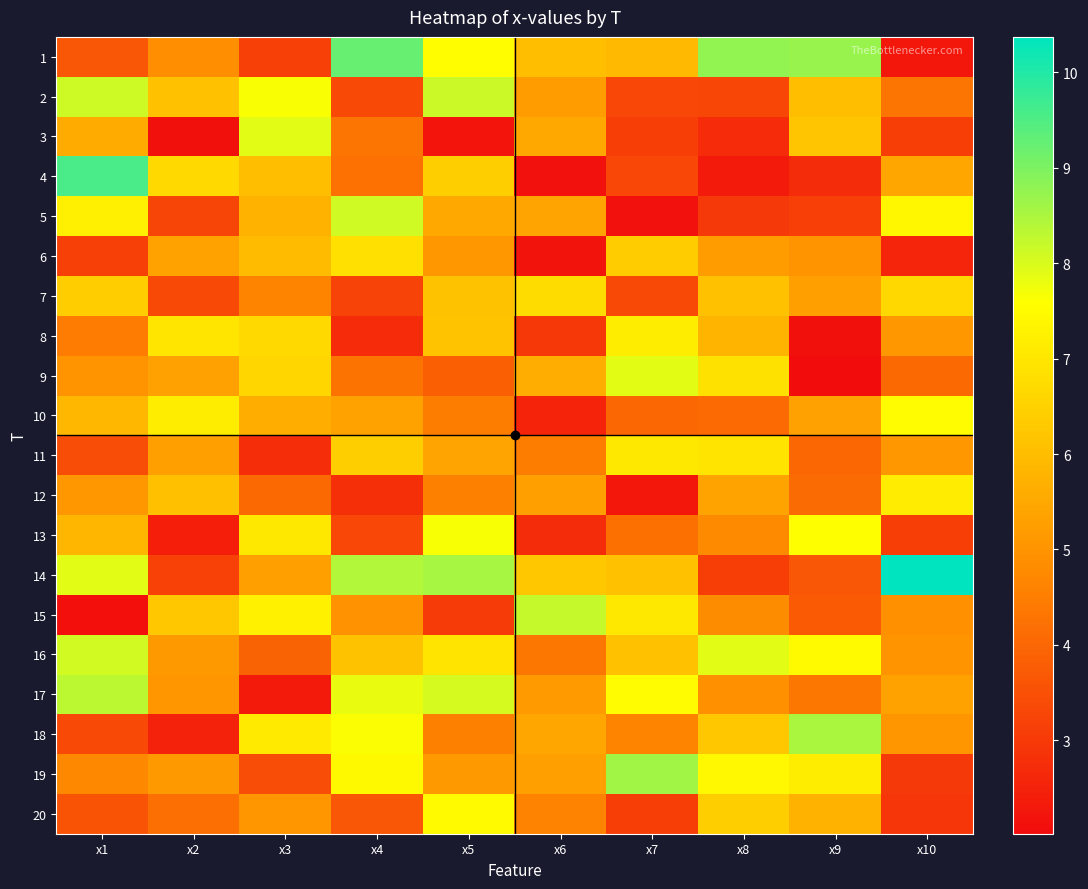

Rank the series by their maximum value, from lowest to highest.

7, 6, 11, 12, 8, 20, 10, 13, 9, 3, 16, 5, 2, 15, 17, 18, 19, 1, 4, 14